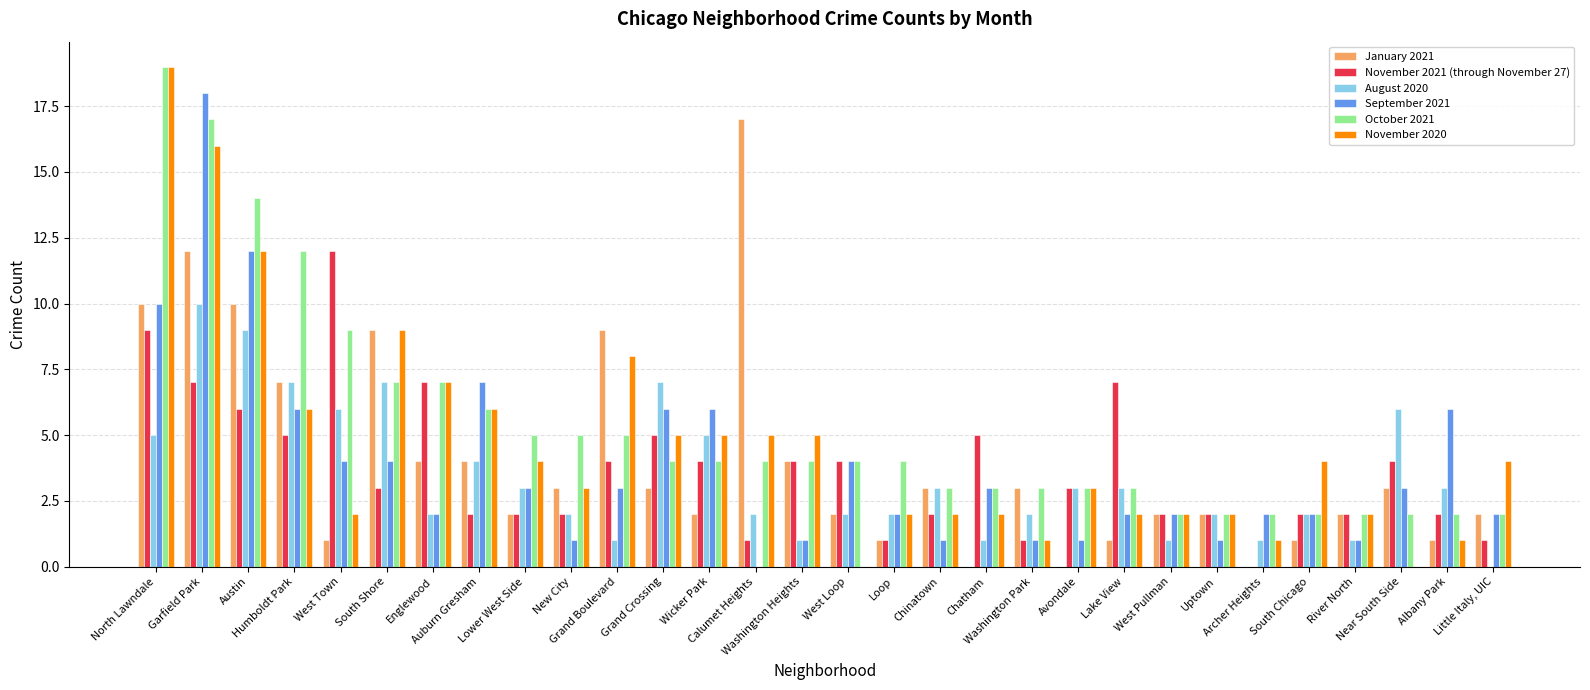

At which category is the sum across all series the highest?

Garfield Park